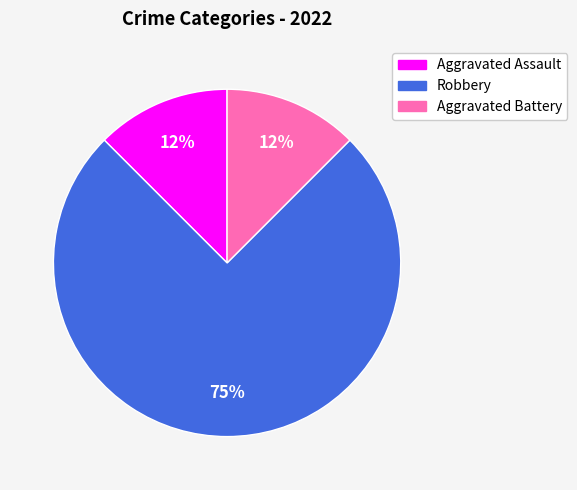

Combined, do Aggravated Battery and Robbery account for over 50%?

Yes